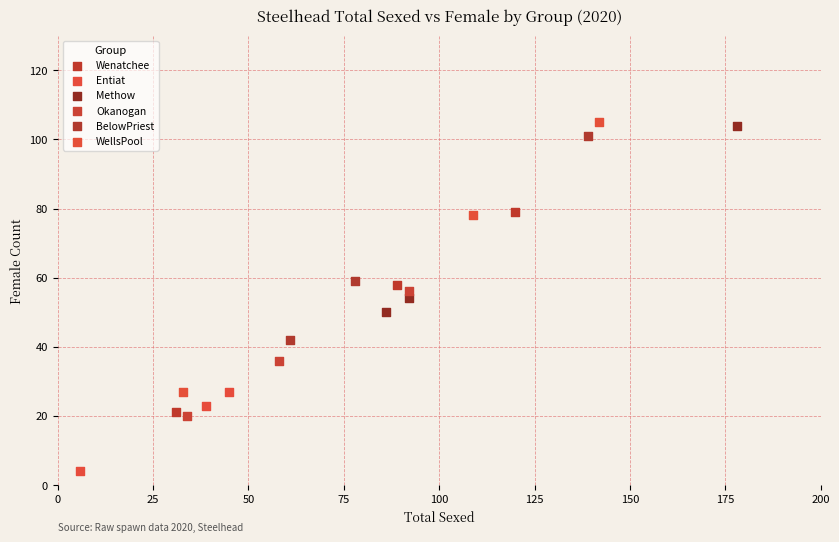

What are all the series names shown in the legend?

Wenatchee, Entiat, Methow, Okanogan, BelowPriest, WellsPool